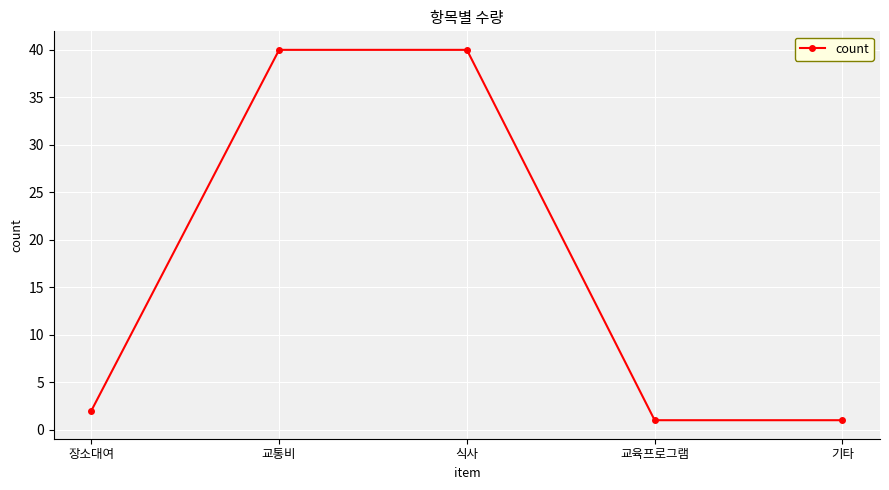

At which label is the value closest to 20?

장소대여